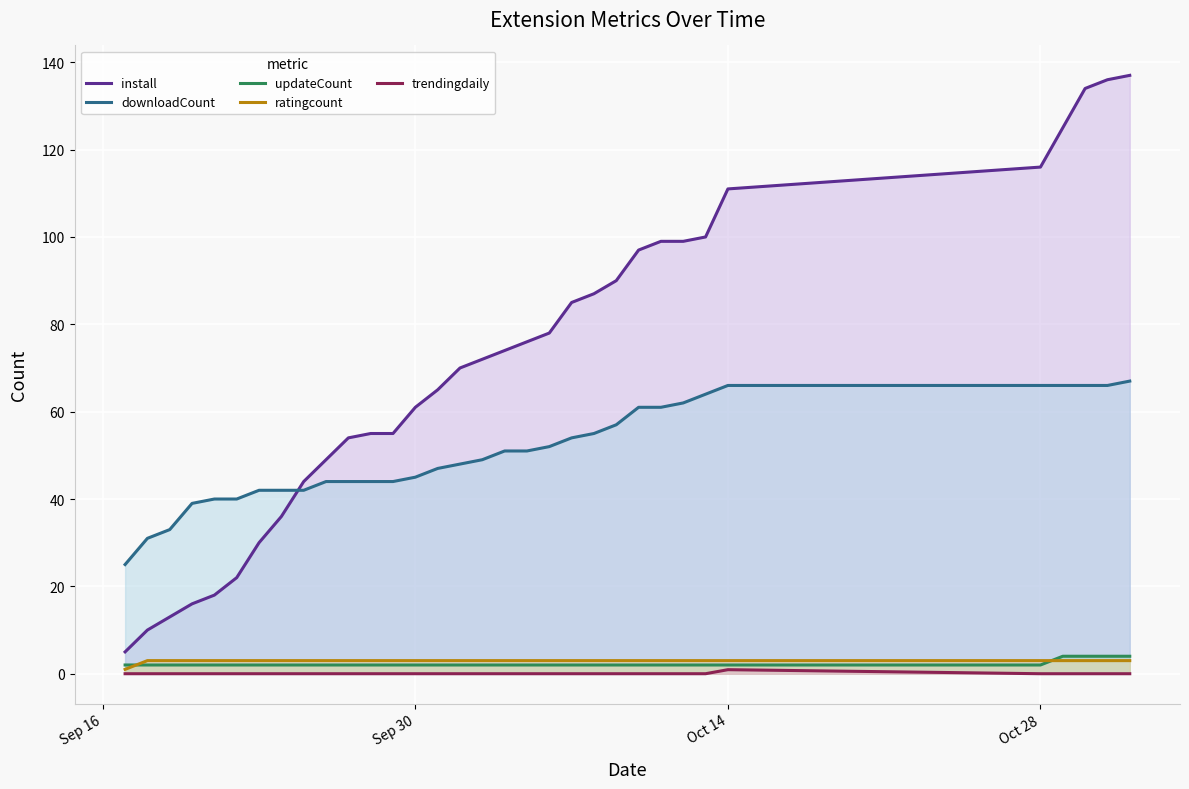

How many series are shown in this chart?

5